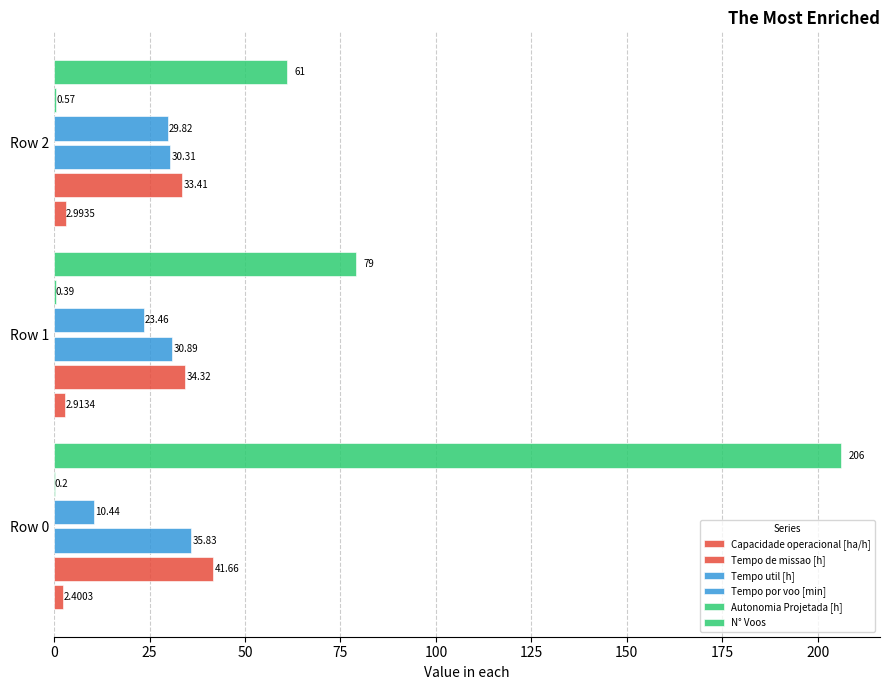

What is the sum of all Tempo de missao [h] values?

109.4